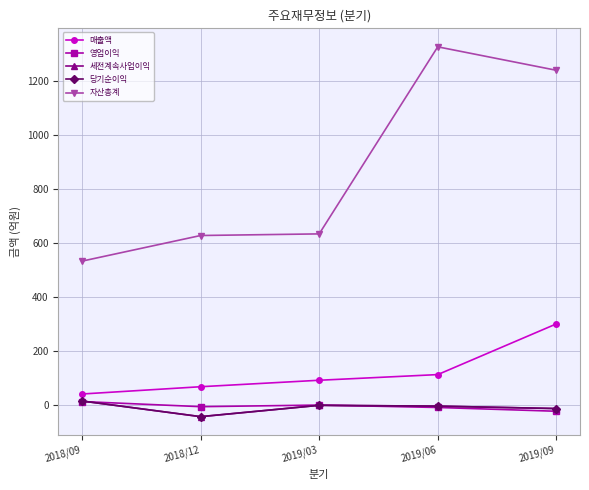

What value does the 자산총계 series have at 2018/09, to the nearest 100?

500